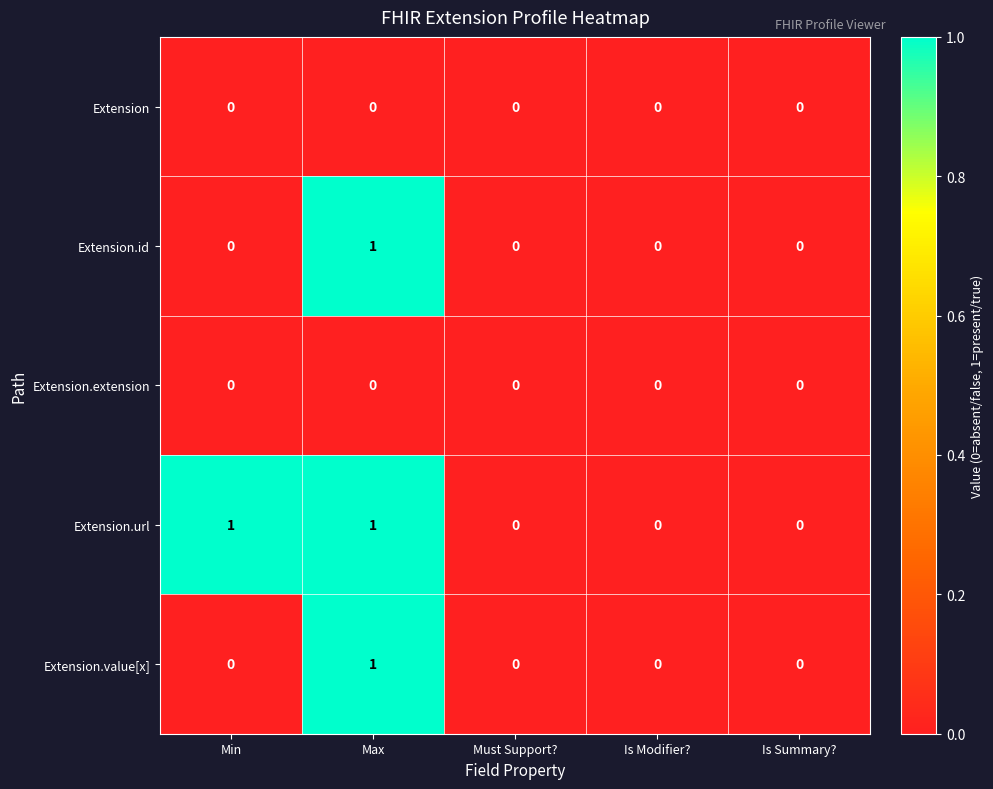

Which series has the largest total across all categories?

Extension.url